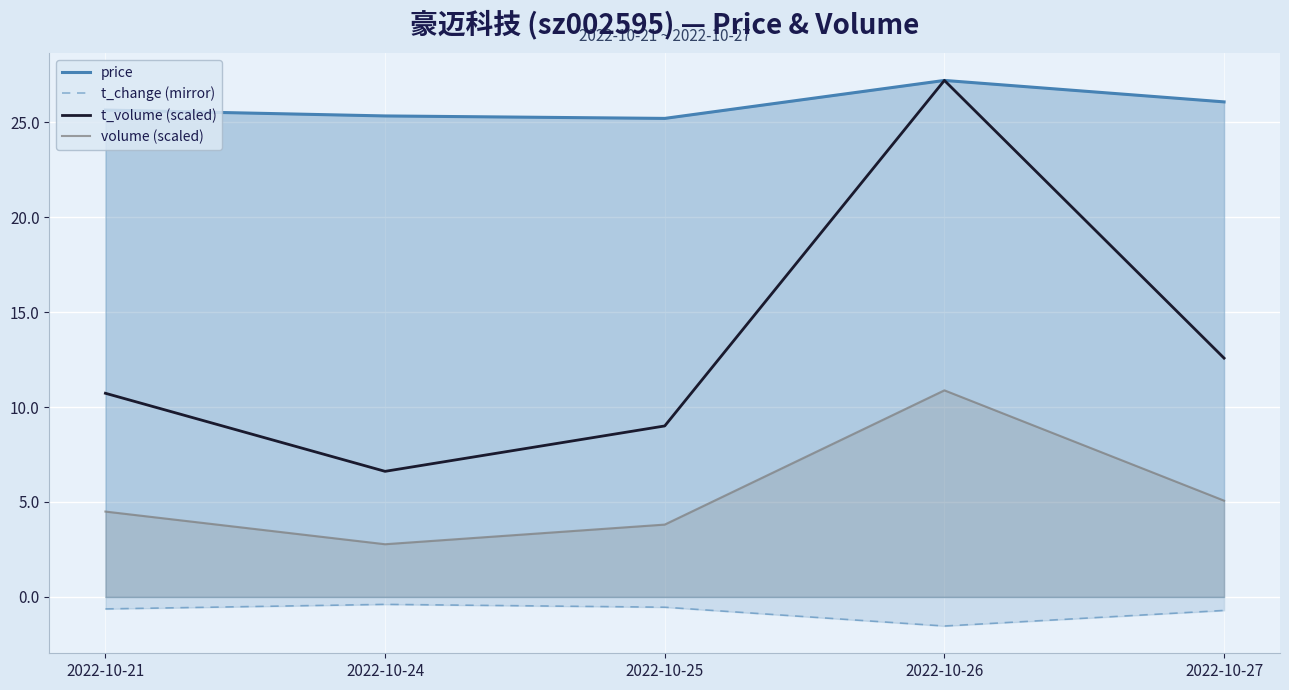

What is the value of the volume (scaled) point at the 3rd from the left?

3.8